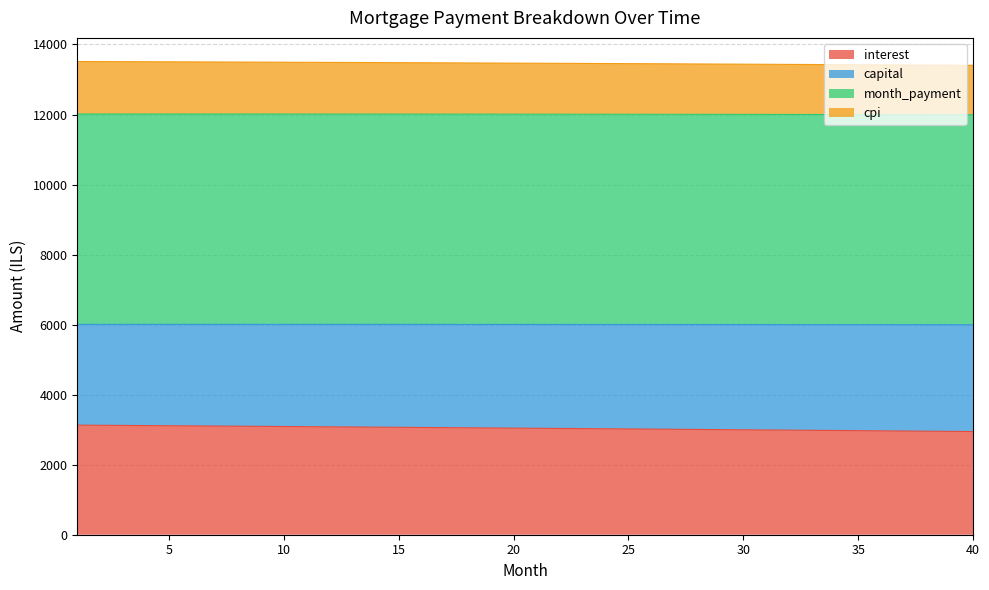

True or false: interest has more than 2 interior local peaks.

False